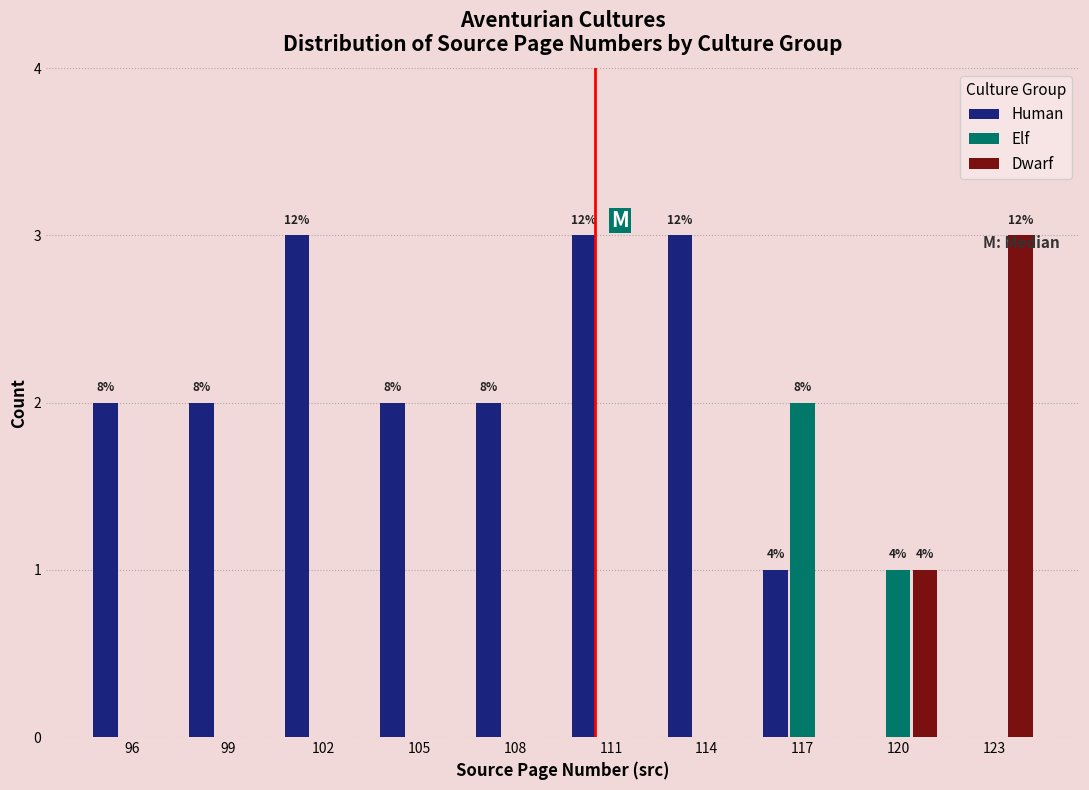

Between 99 and 120, which series saw the biggest shift?

Human